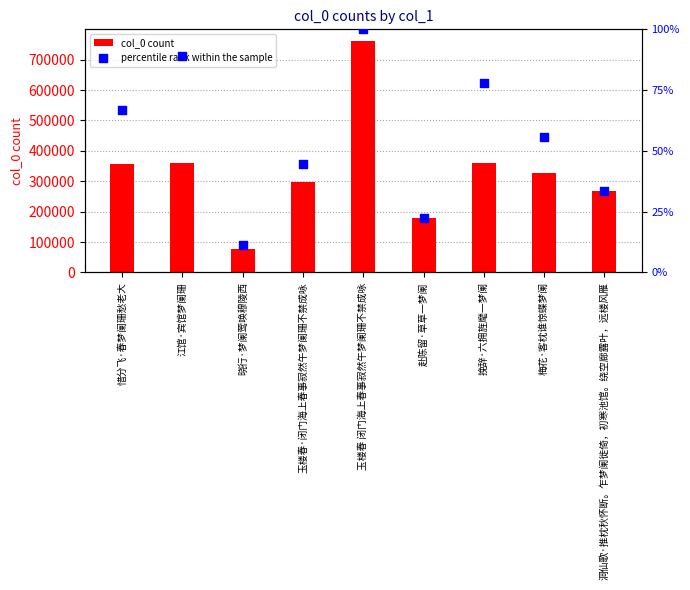

At which category is the sum across all series the highest?

玉楼春 闭门海上春事寂然午梦阑珊不禁成咏